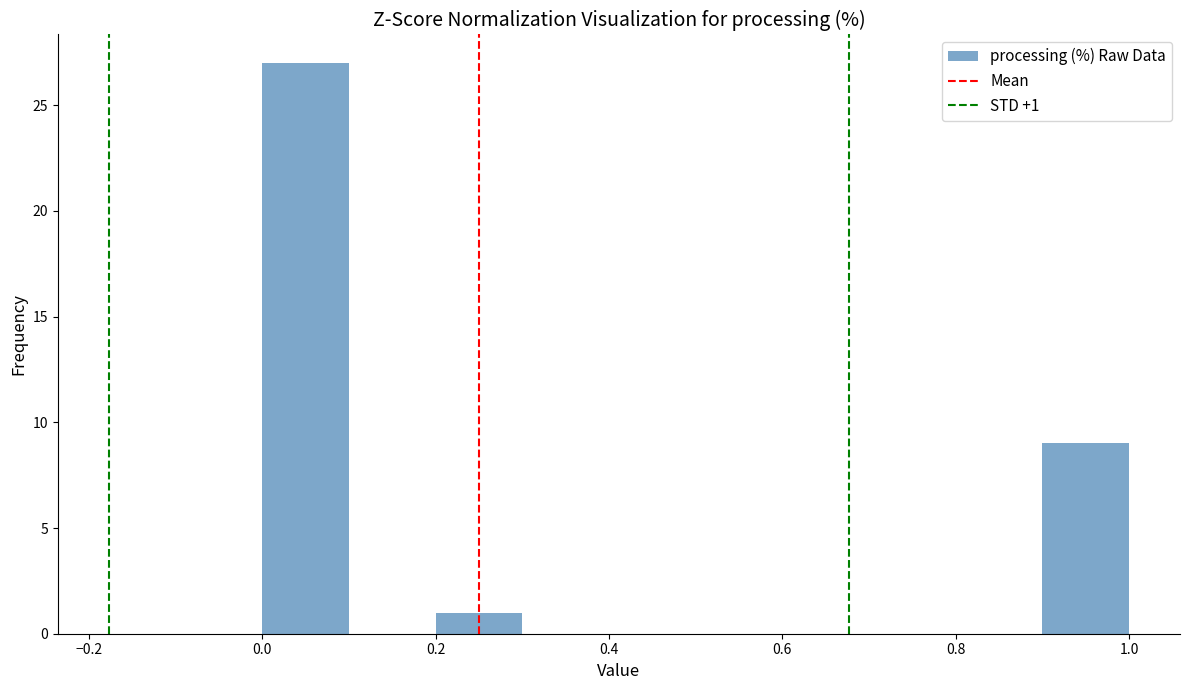

Over which range of the x-axis is the bar tallest?

0.0 to 0.1